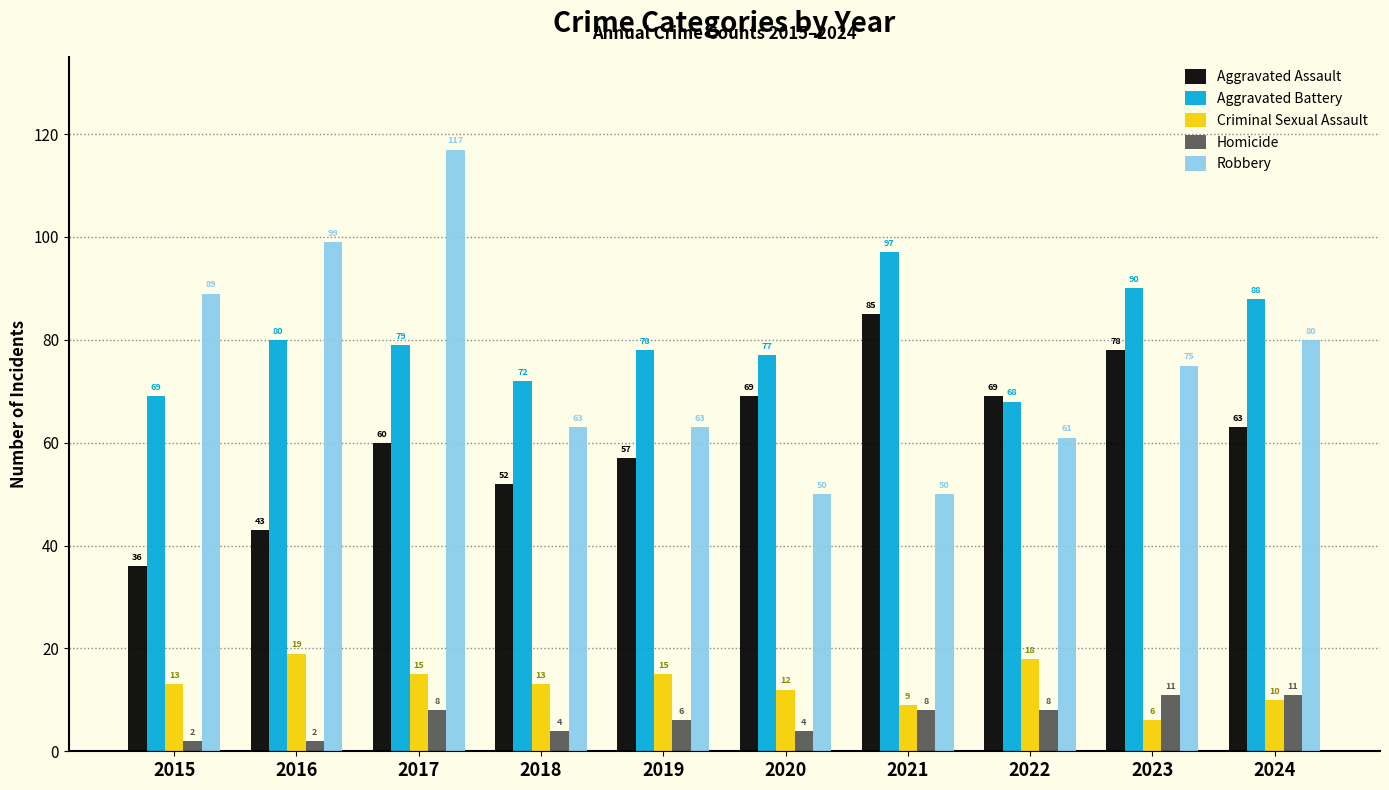

What is the spread (max minus min) of values at 2018?

68